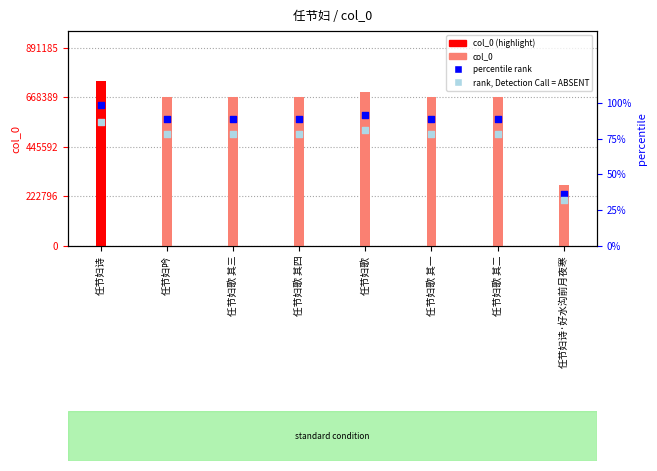

At how many categories does at least one series exceed 627136?

7